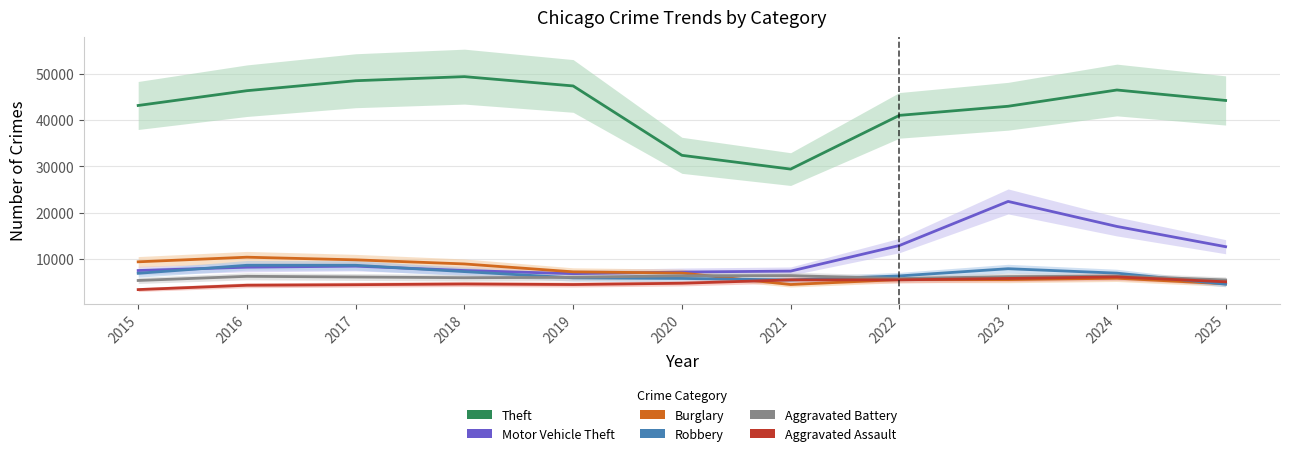

At which category is the sum across all series the highest?

2023